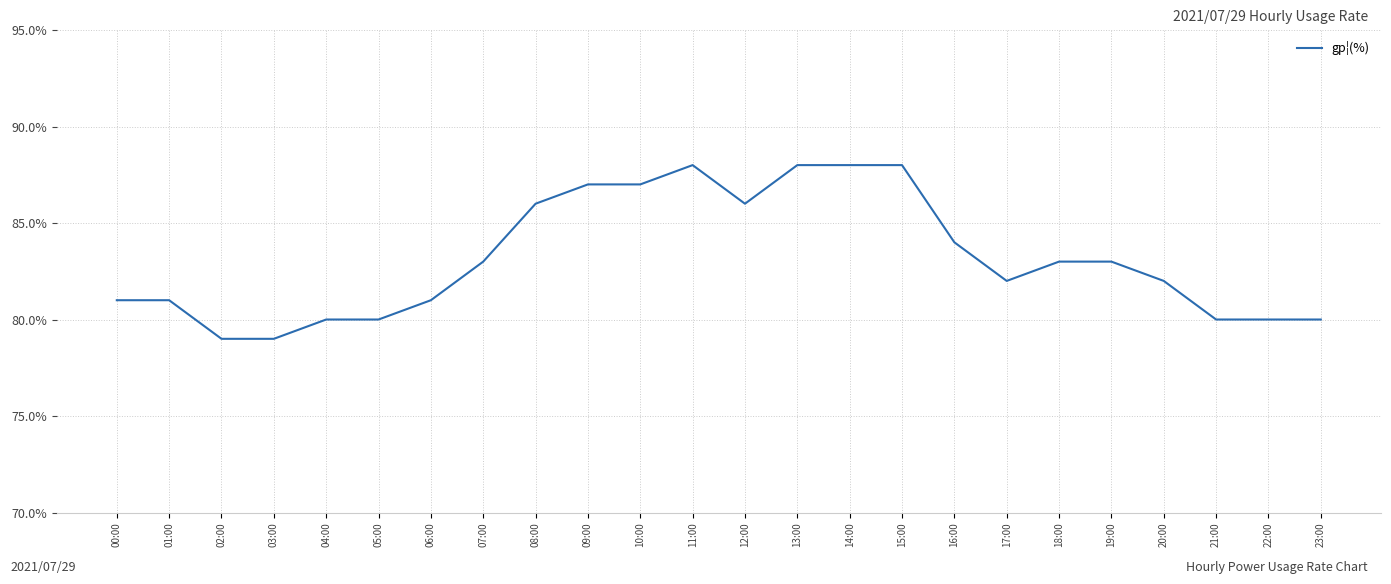

What position from the right is 04:00?

20